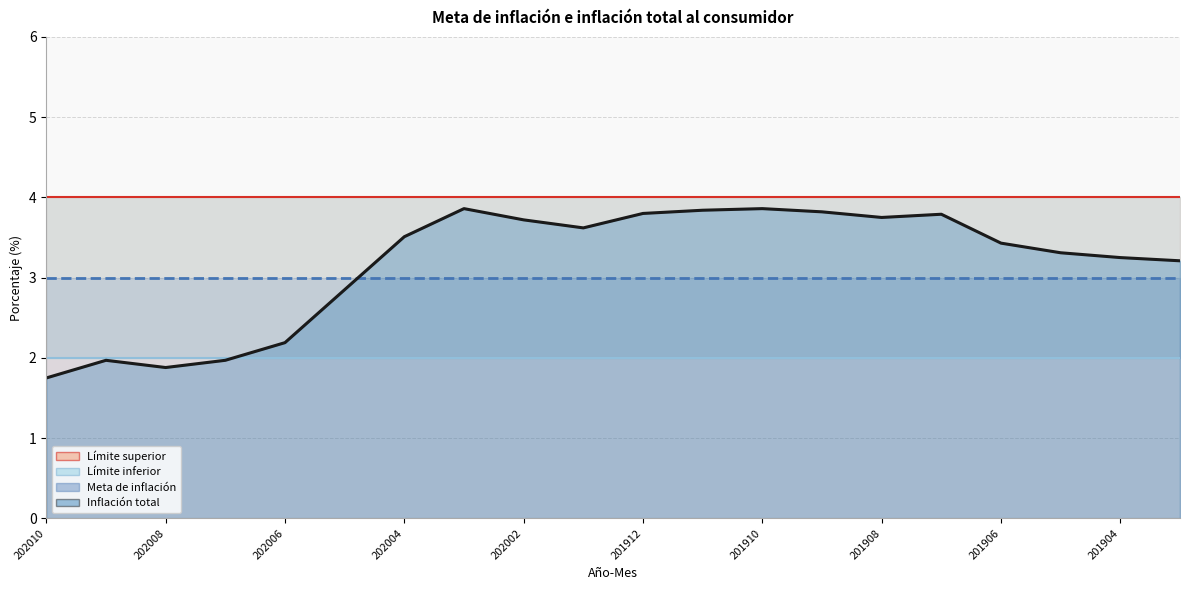

Reading left to right, list all the values displayed in this chart.

Inflación total: 1.8	2.0	1.9	2.0	2.2	2.9	3.5	3.9	3.7	3.6	3.8	3.8	3.9	3.8	3.8	3.8	3.4	3.3	3.2	3.2
Límite superior: 4.0	4.0	4.0	4.0	4.0	4.0	4.0	4.0	4.0	4.0	4.0	4.0	4.0	4.0	4.0	4.0	4.0	4.0	4.0	4.0
Meta de inflación: 3.0	3.0	3.0	3.0	3.0	3.0	3.0	3.0	3.0	3.0	3.0	3.0	3.0	3.0	3.0	3.0	3.0	3.0	3.0	3.0
Límite inferior: 2.0	2.0	2.0	2.0	2.0	2.0	2.0	2.0	2.0	2.0	2.0	2.0	2.0	2.0	2.0	2.0	2.0	2.0	2.0	2.0